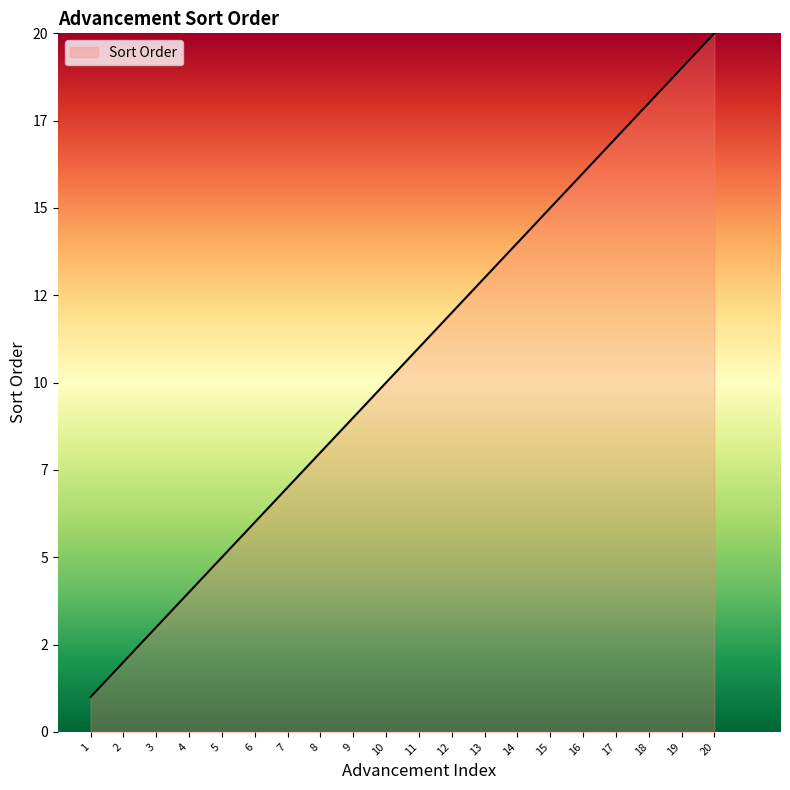

Does the chart have visible grid lines?

No